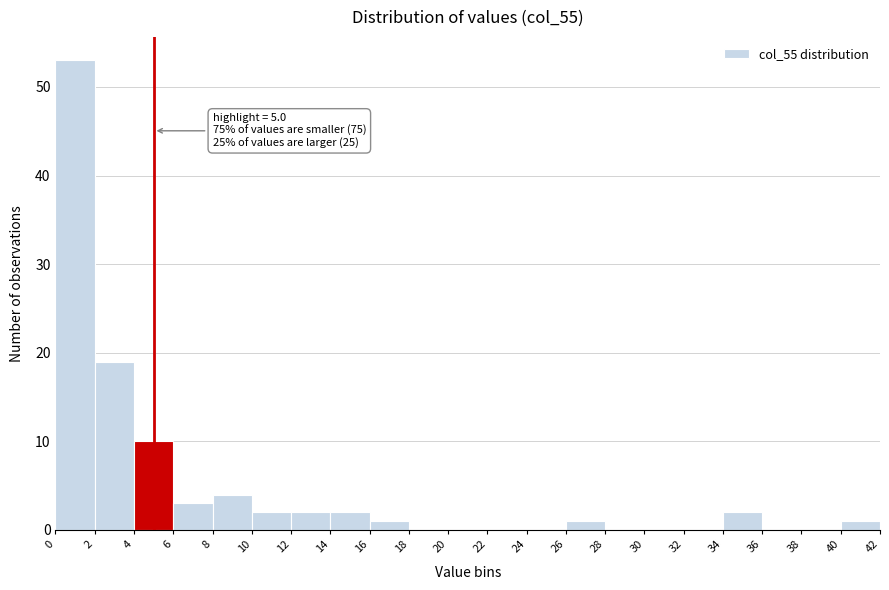

Over which range of the x-axis is the bar tallest?

0 to 2